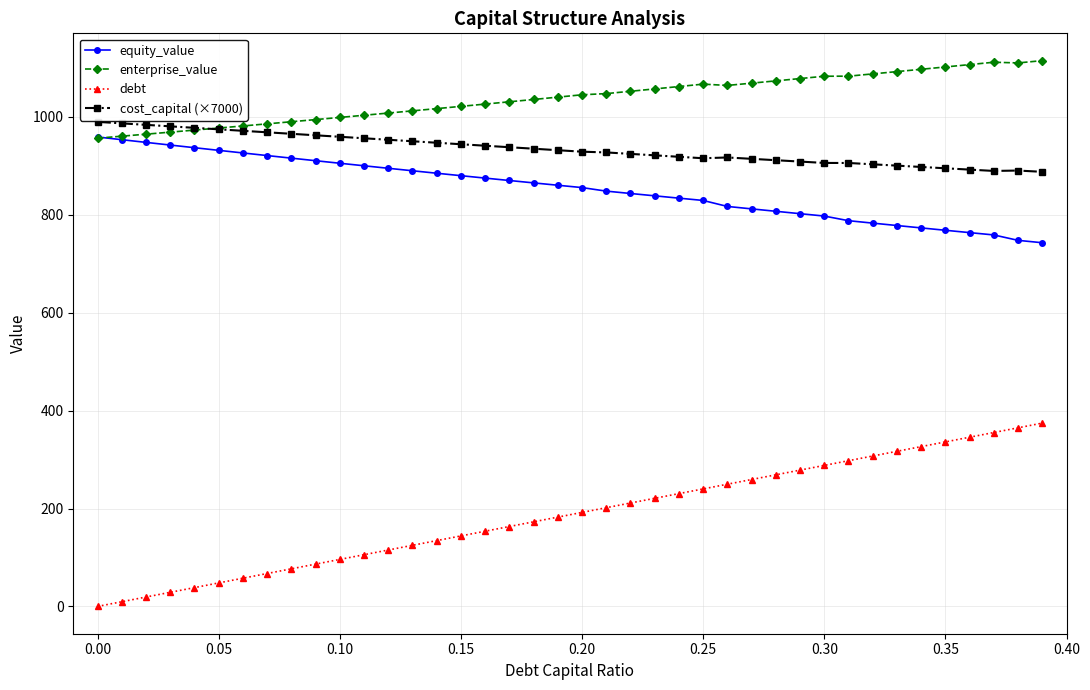

True or false: cost_capital (×7000) and debt intersect in this chart.

False